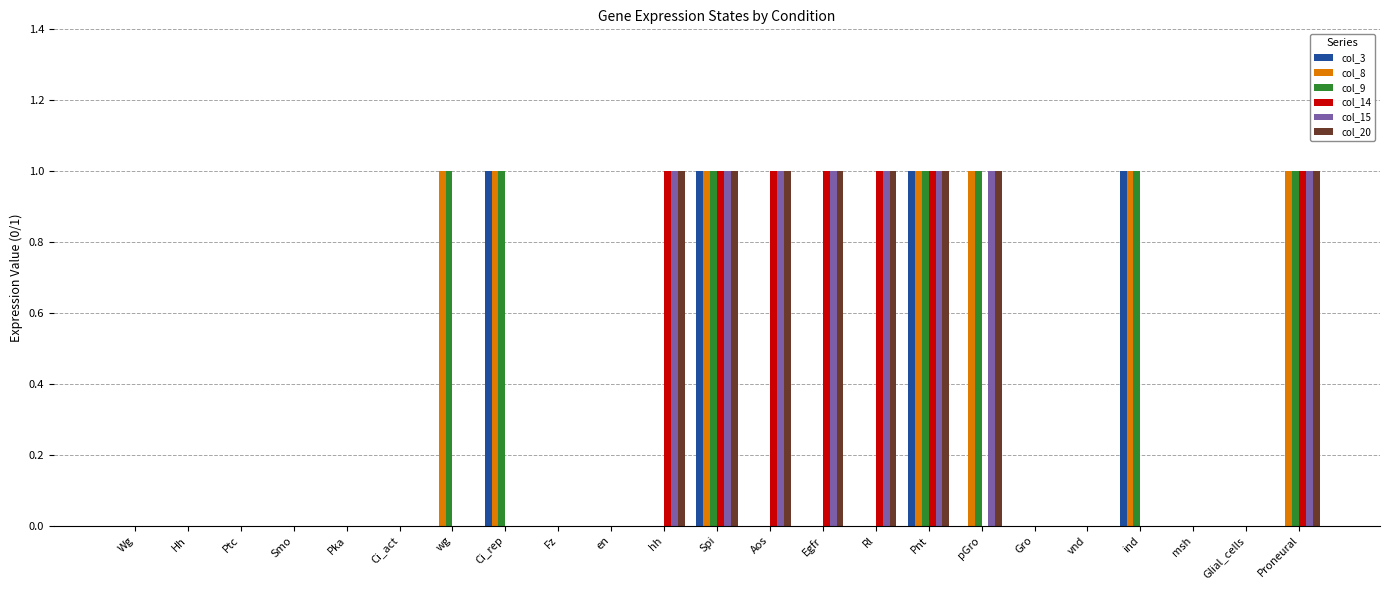

How many series are shown in this chart?

6